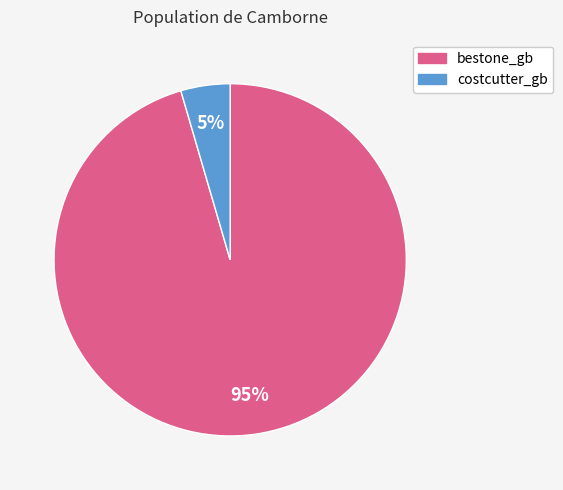

True or false: costcutter_gb accounts for 5% of the total.

True